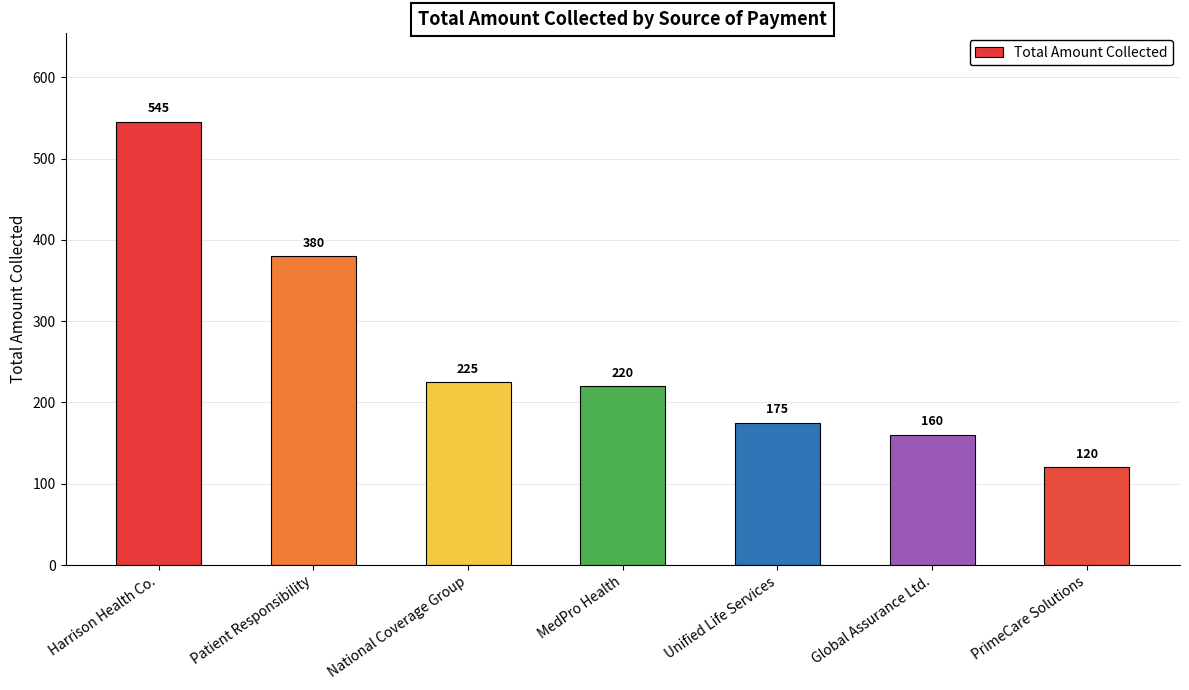

What is the smallest value displayed?

120